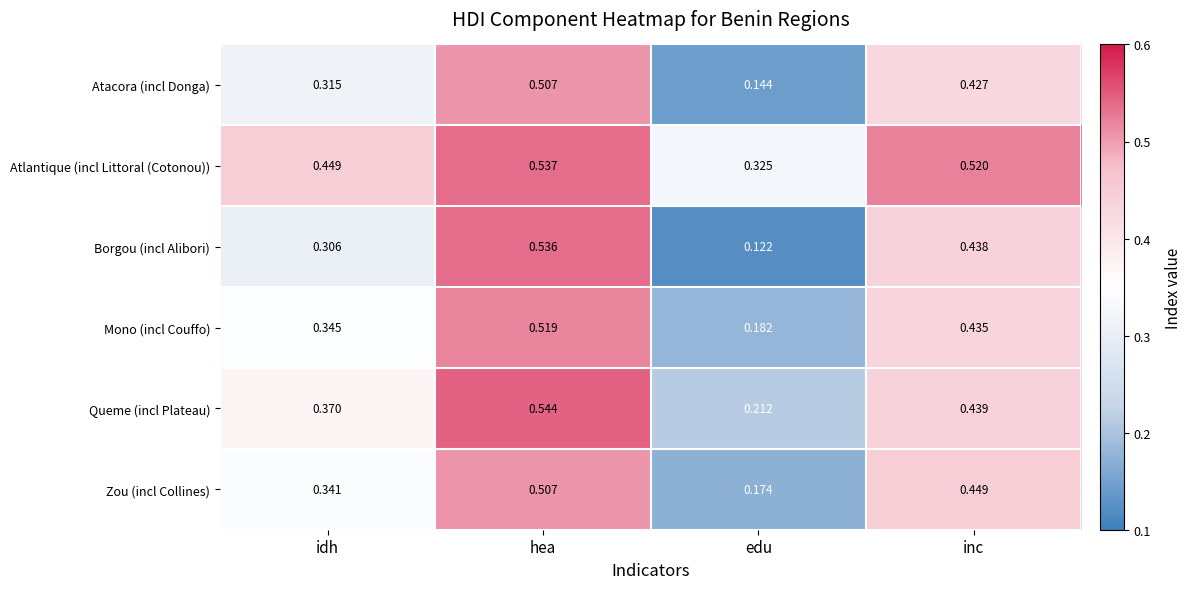

Rank the categories by Zou (incl Collines) value from highest to lowest.

hea, inc, idh, edu